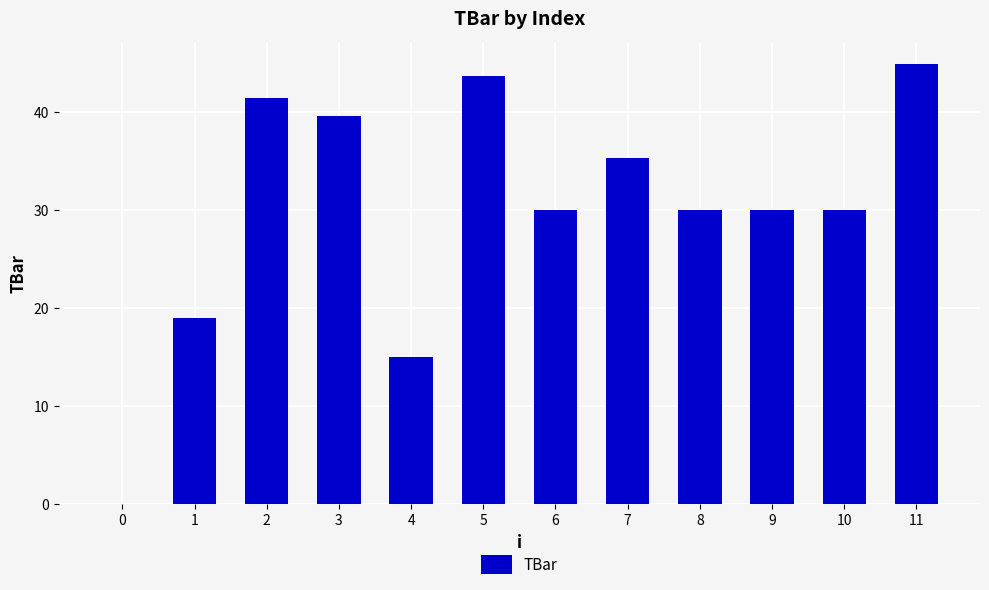

Count the number of data series in this chart.

1